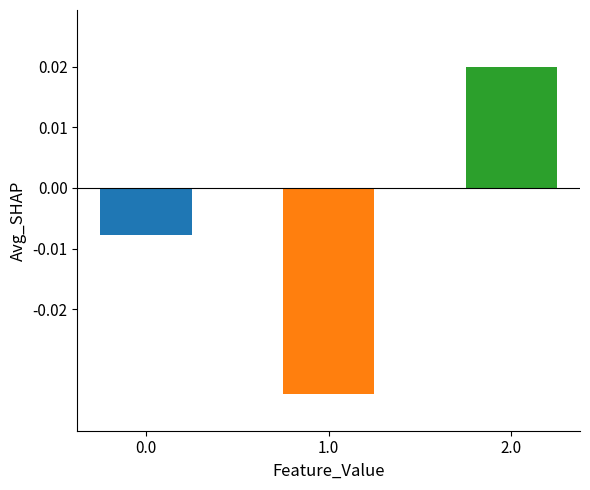

True or false: Total Operating Expenses has a value of 3409 at 2020-09-30.

False